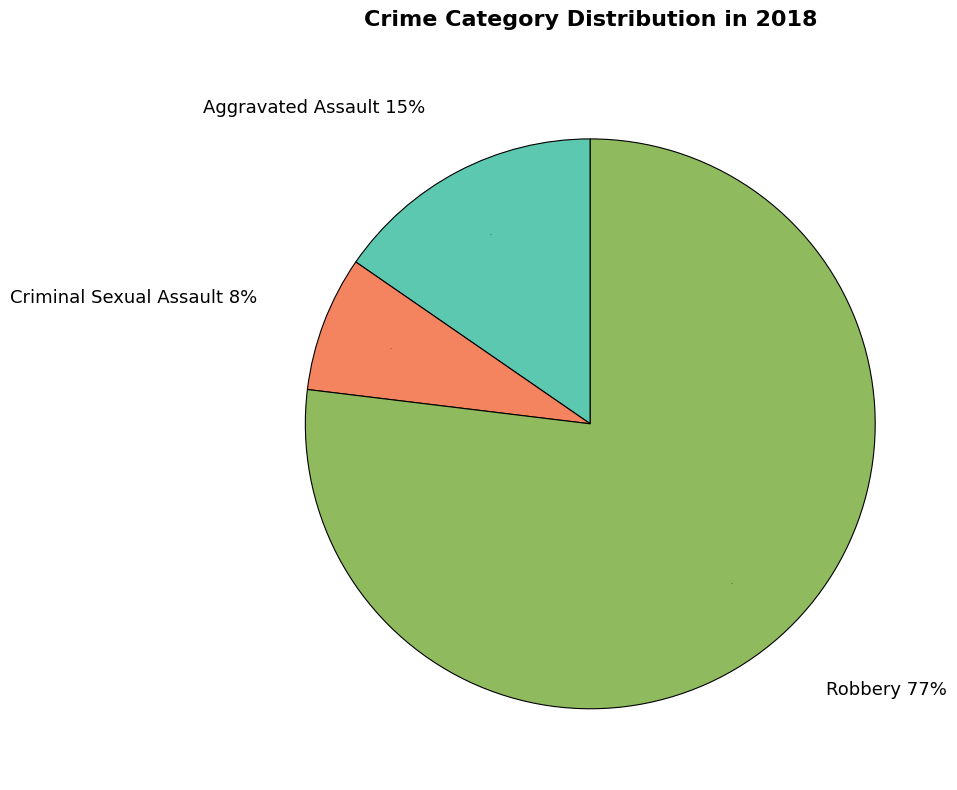

What percentage is NOT represented by Aggravated Assault?

84.6%